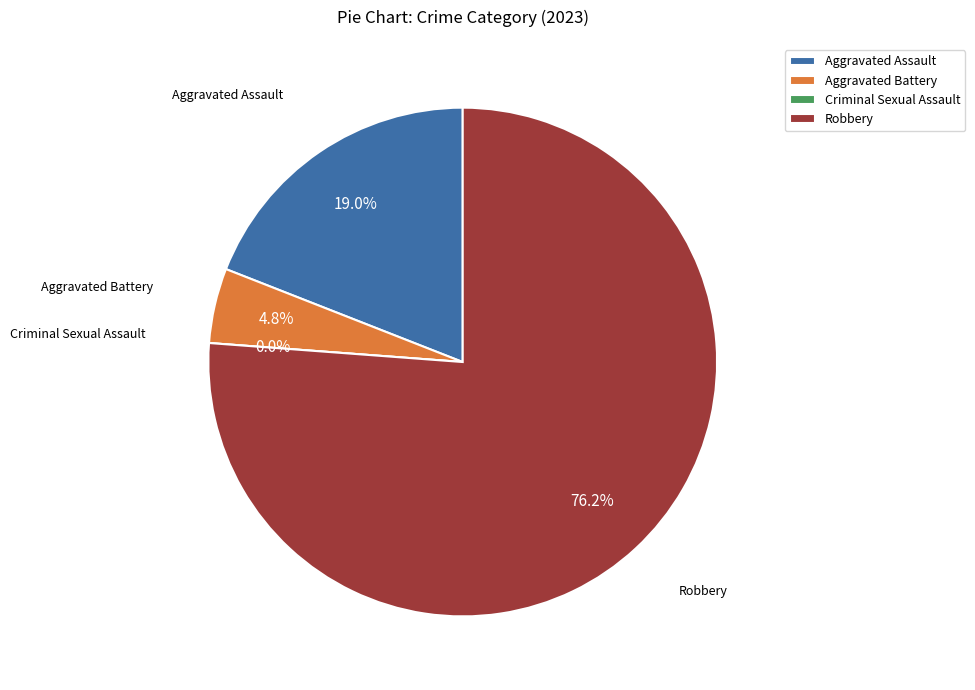

To the nearest percent, what is the difference between the Aggravated Assault and Robbery slice percentages?

57%